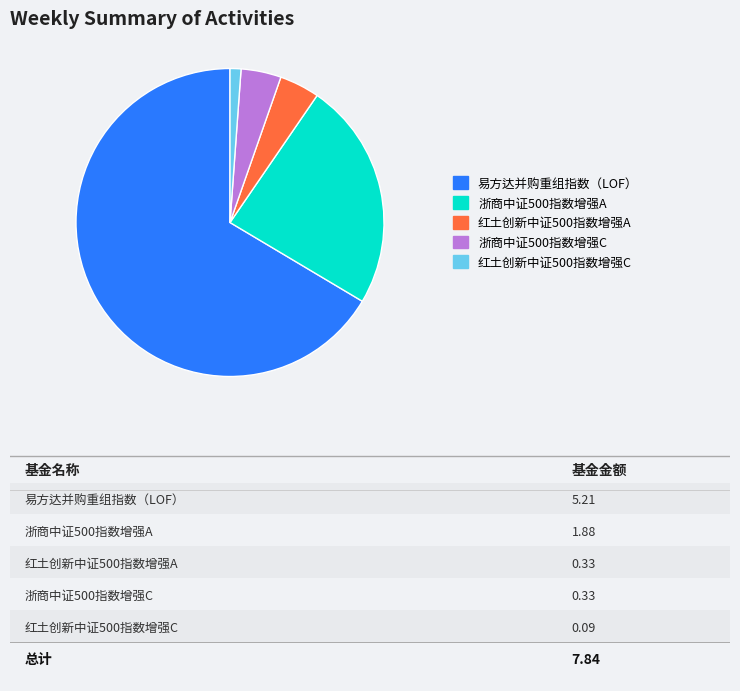

Is the sum of 红土创新中证500指数增强C and 红土创新中证500指数增强A greater than half?

No